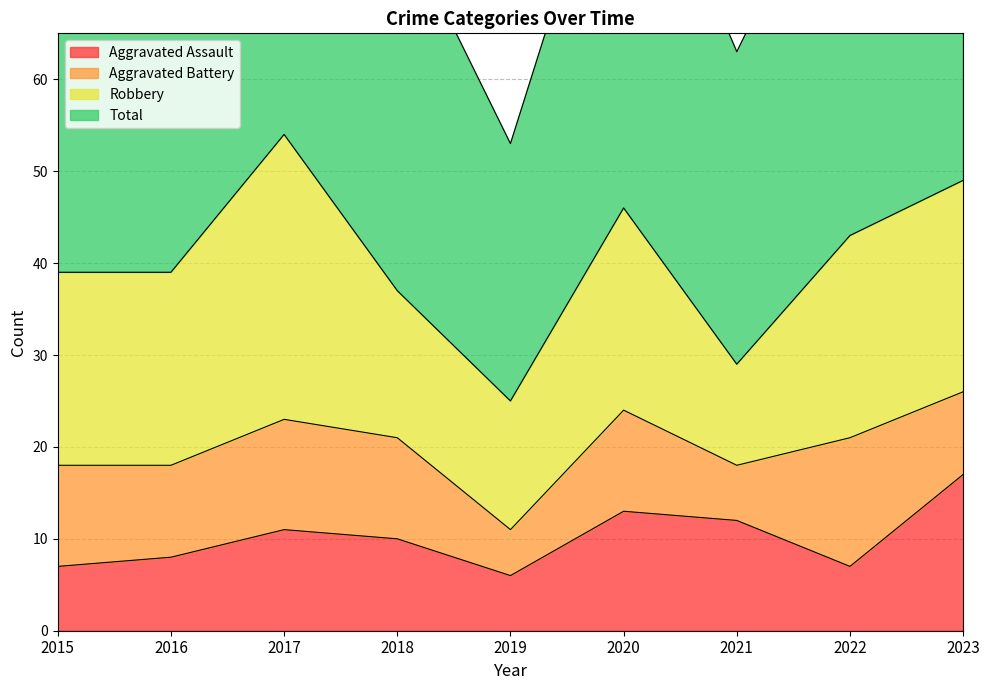

The value of Total at 2019 is 13. True or false?

False